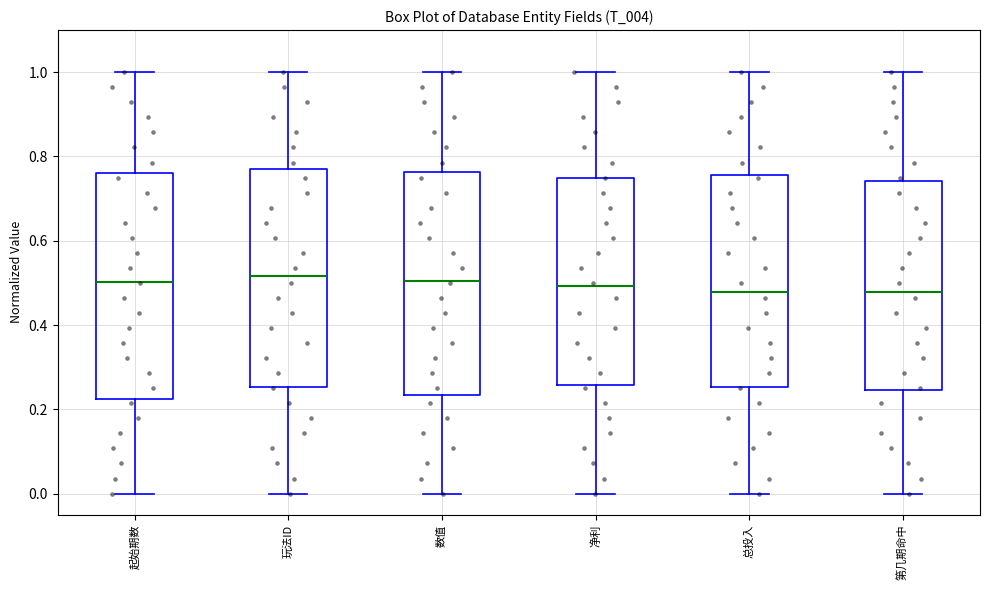

Where does the upper whisker of the box for 总投入 end on the y-axis? The values are not printed on the chart, so give them approximately, as read against the axis.

1.00